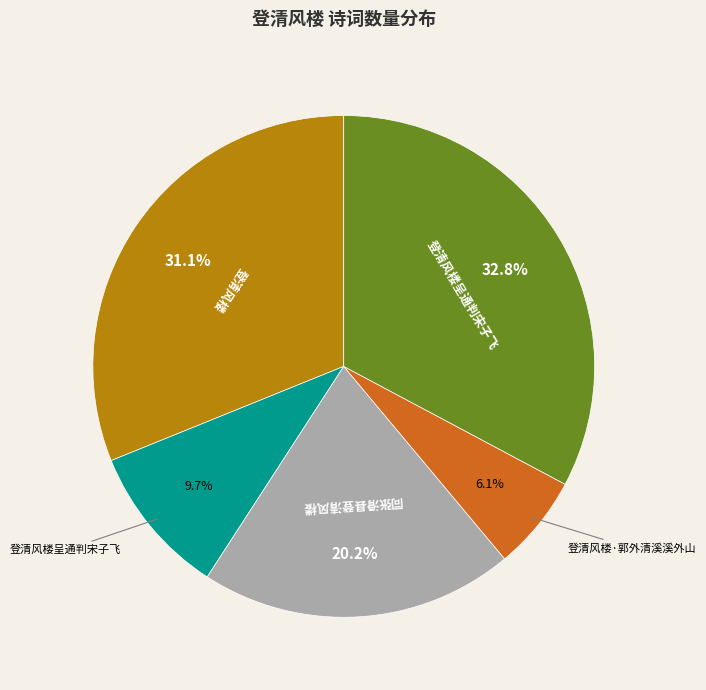

Count the number of slices in the pie.

5